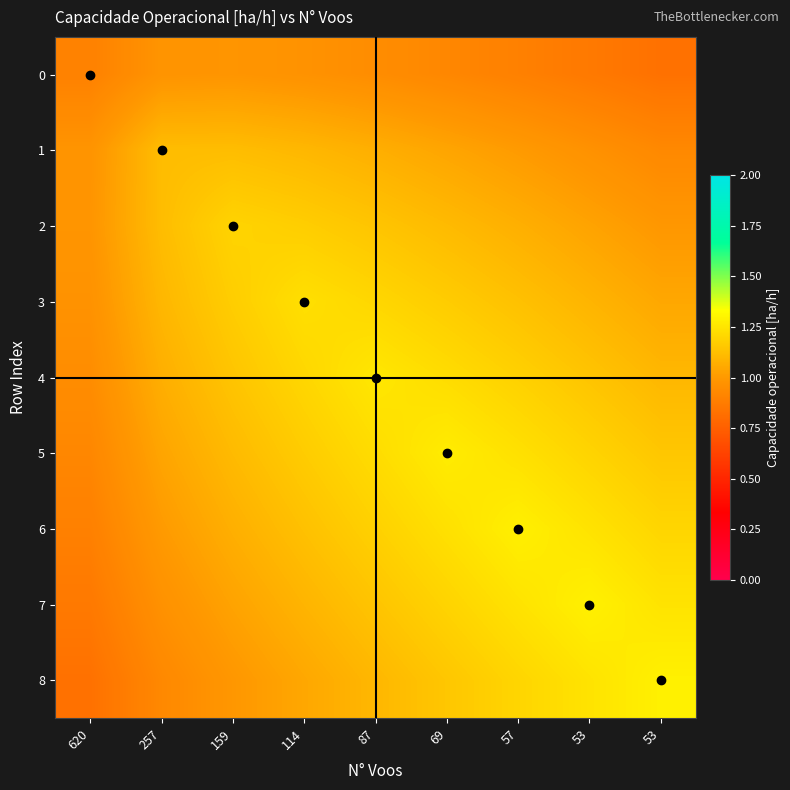

What is the minimum value shown in the chart?

0.8